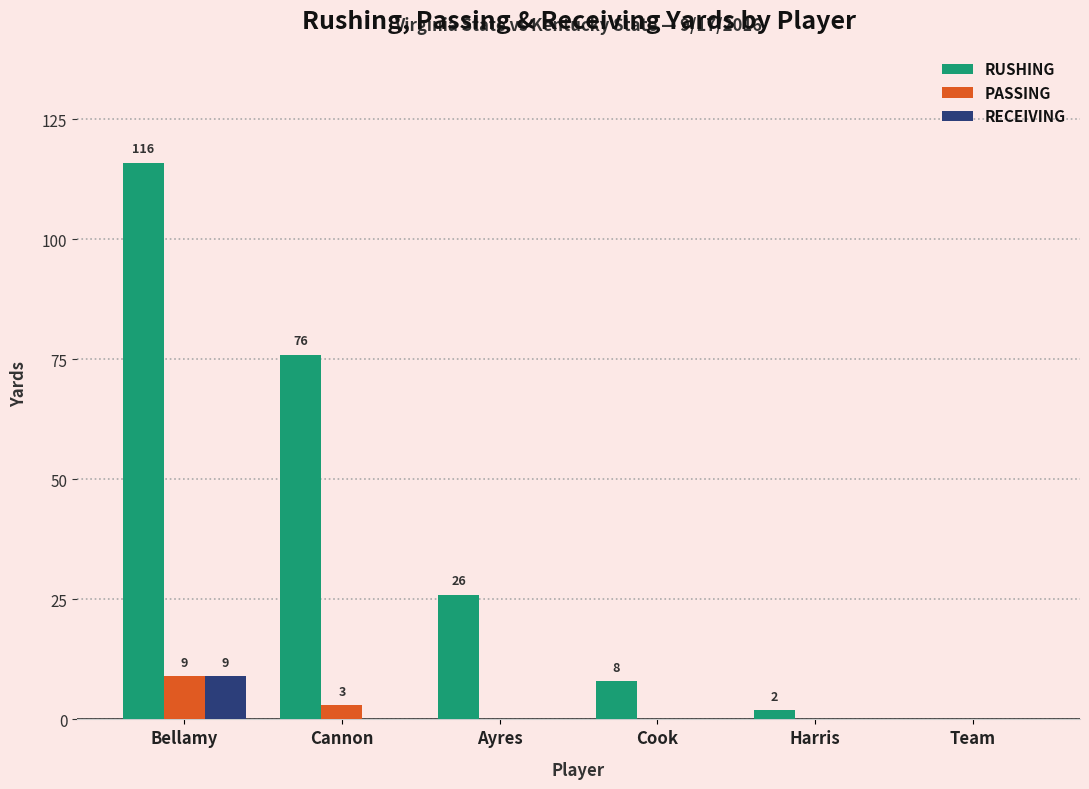

Read the PASSING value at Cannon.

3